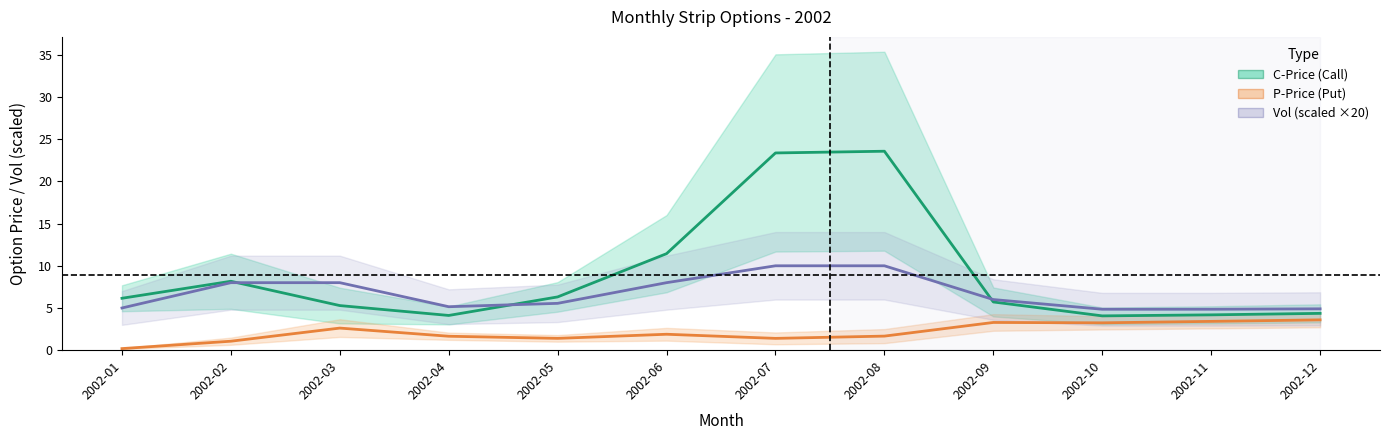

True or false: P-Price (Put) and Vol (scaled ×20) cross at least once.

False